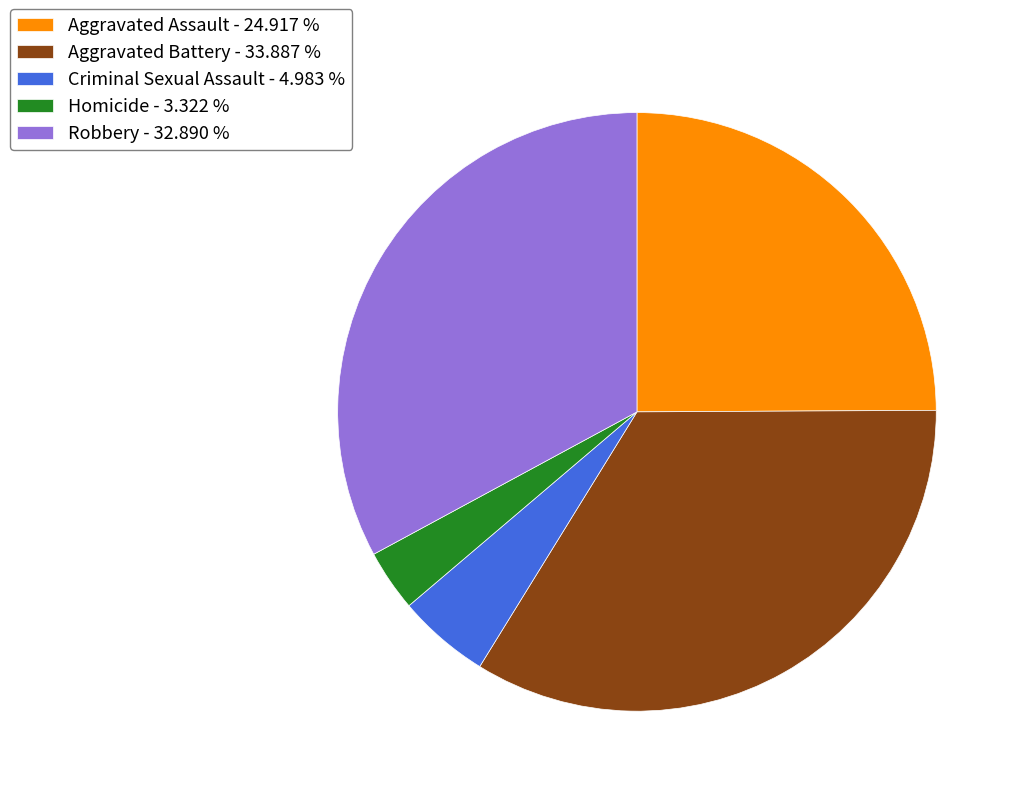

Does any single category account for the majority?

No